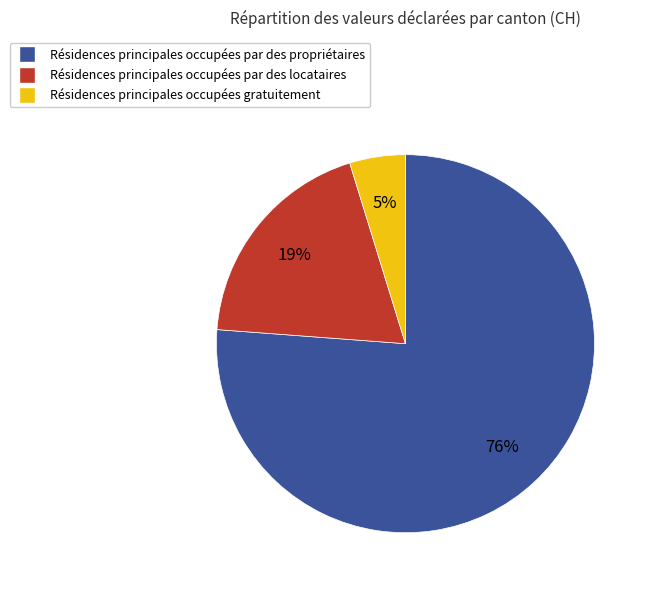

Does any single category account for the majority?

Yes